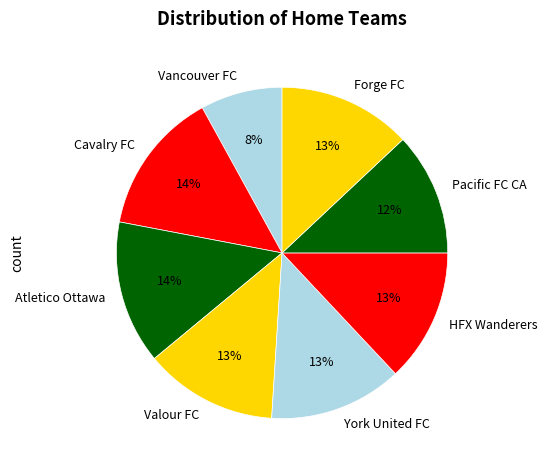

Does HFX Wanderers represent more than half of the total?

No